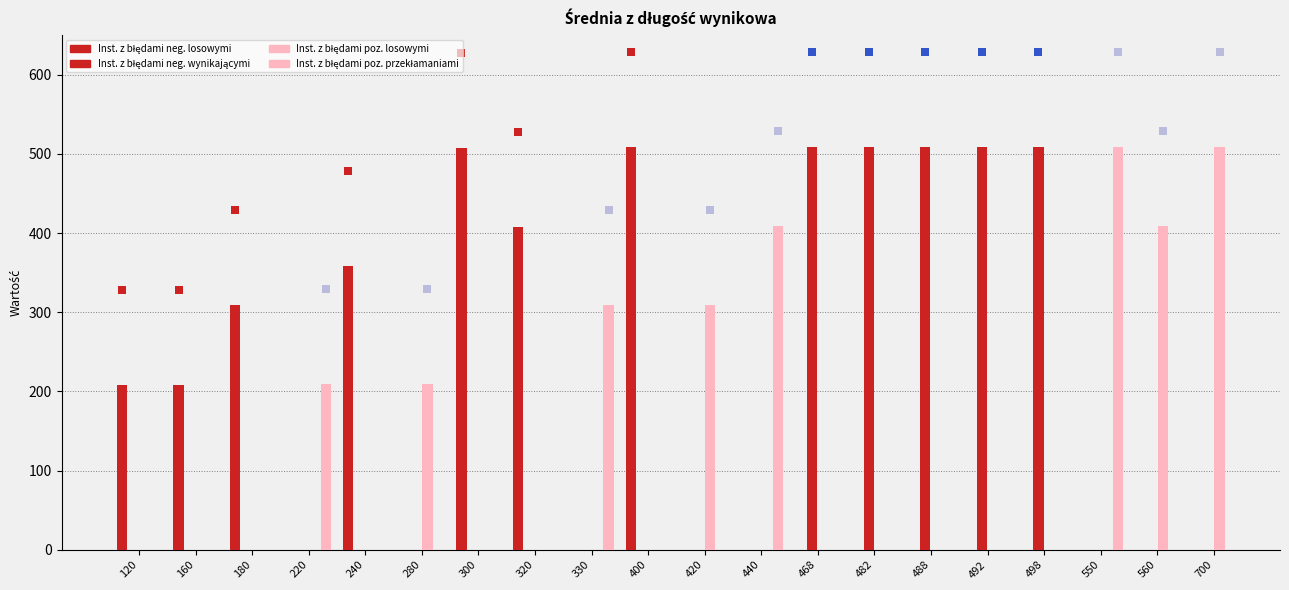

Is the value of Instancje z błędami pozytywnymi przekłamaniami at 180 greater than the value of Instancje z błędami negatywnymi losowymi at 488?

No